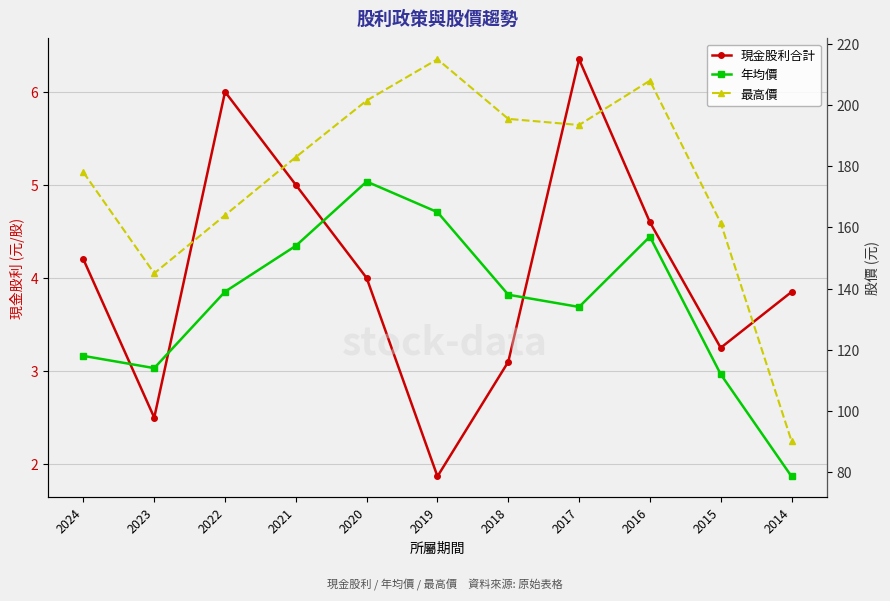

Does the chart display data point markers on the line(s)?

Yes